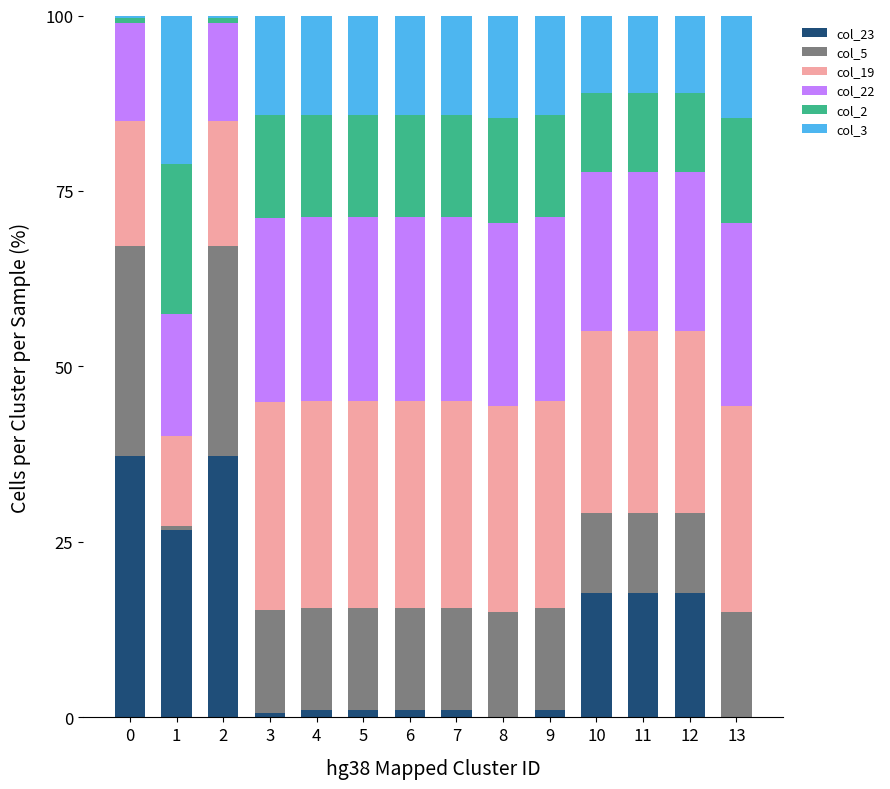

Are the bars grouped side by side (vs. stacked)?

No